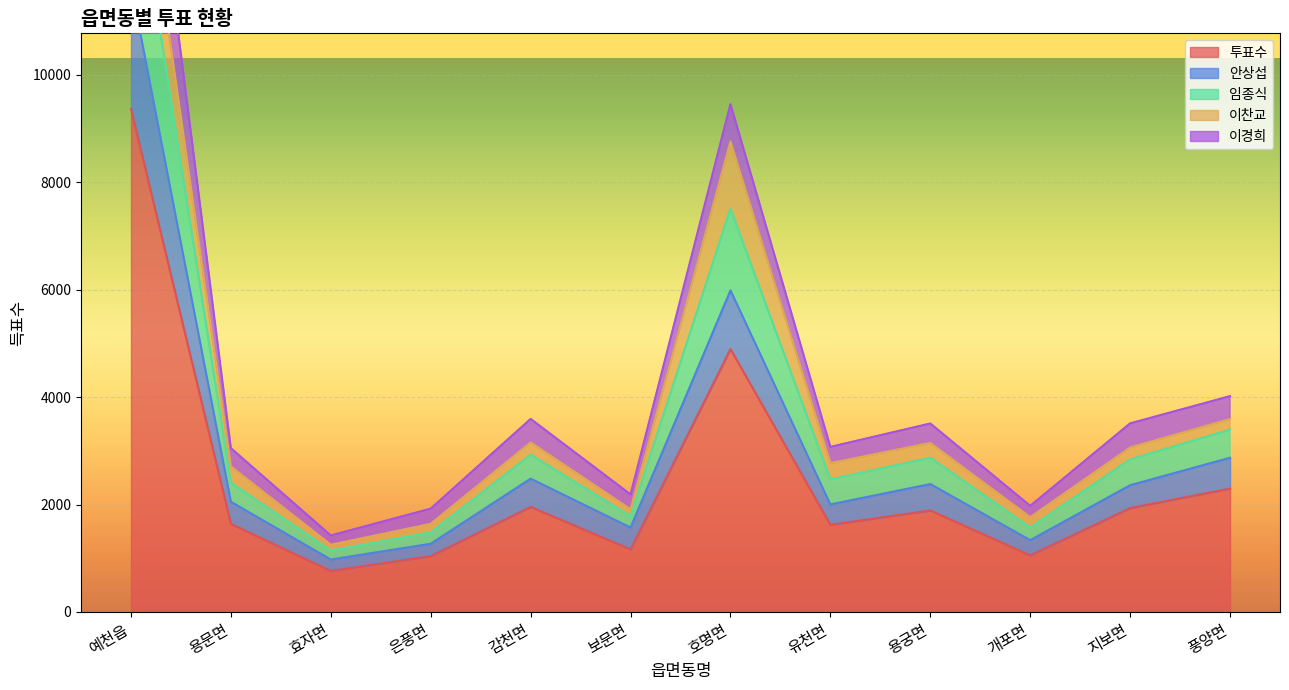

What is the difference between the second highest and minimum values in the 투표수 series?

4131